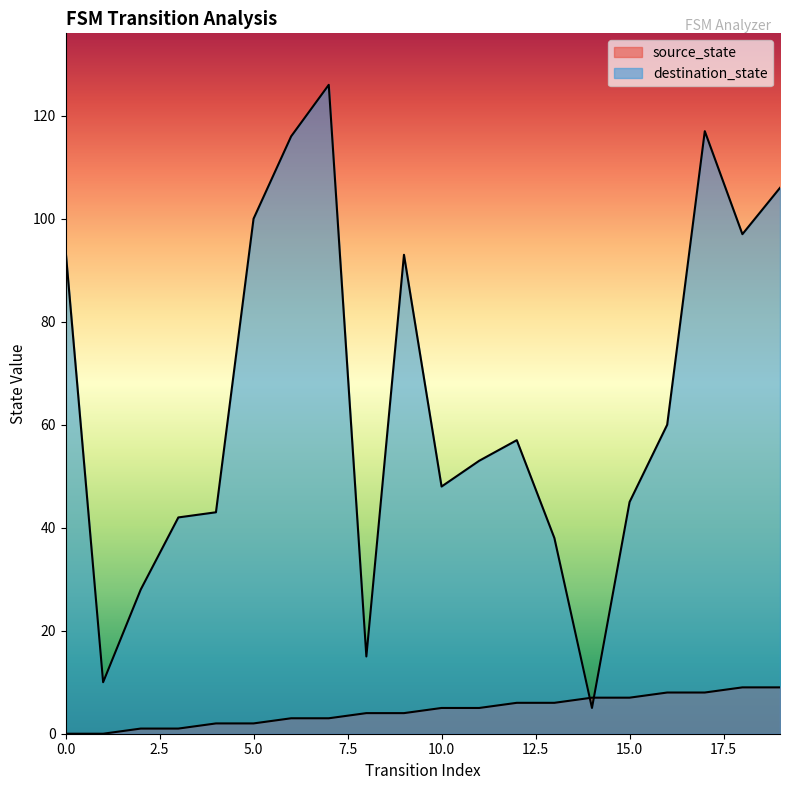

List the series in order of their peak value, highest first.

destination_state, source_state